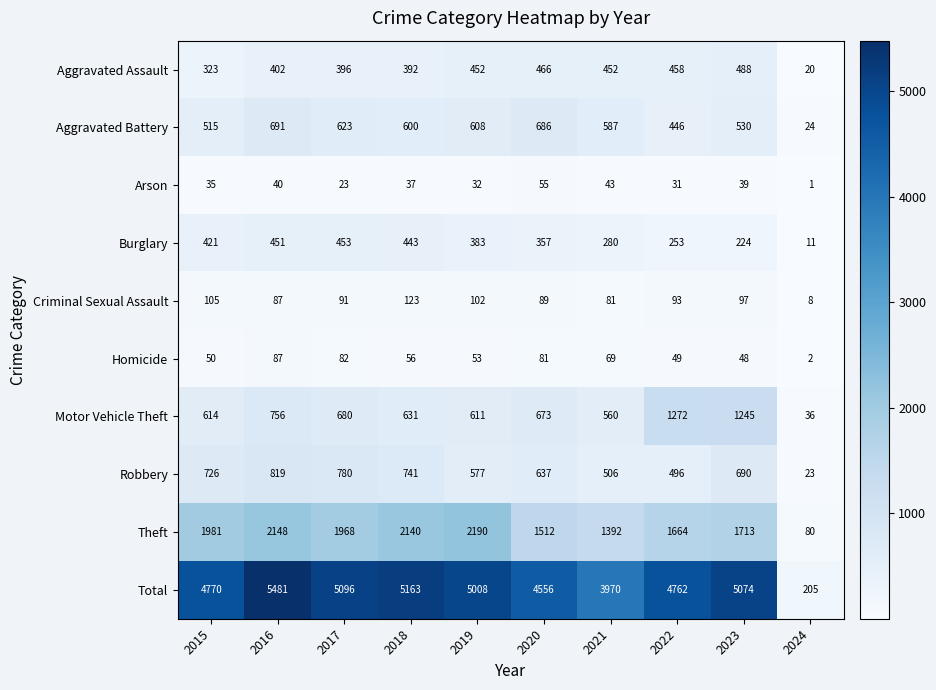

What is the average value of the Aggravated Battery series?

531